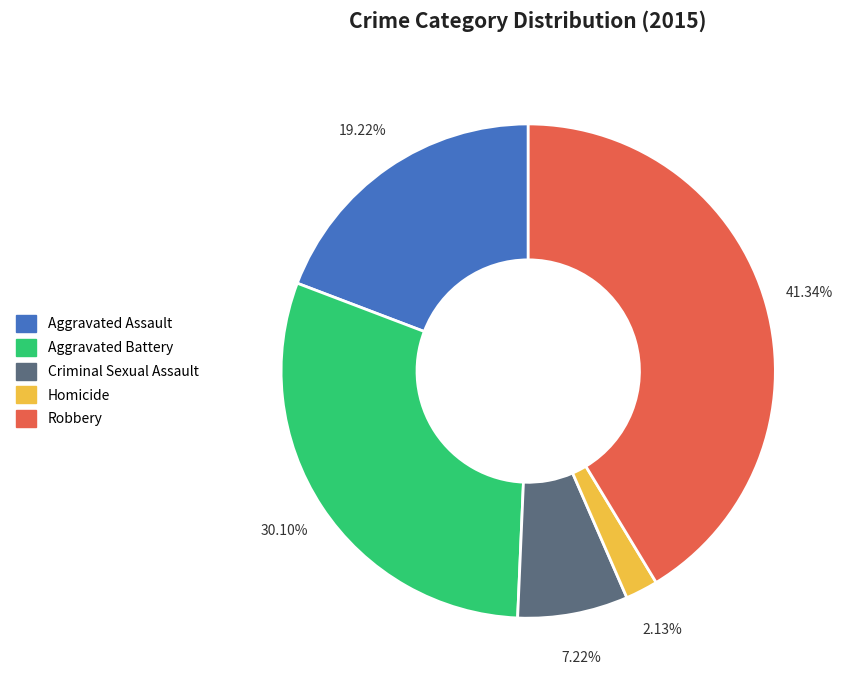

What is the total percentage of Homicide and Criminal Sexual Assault?

9.3%